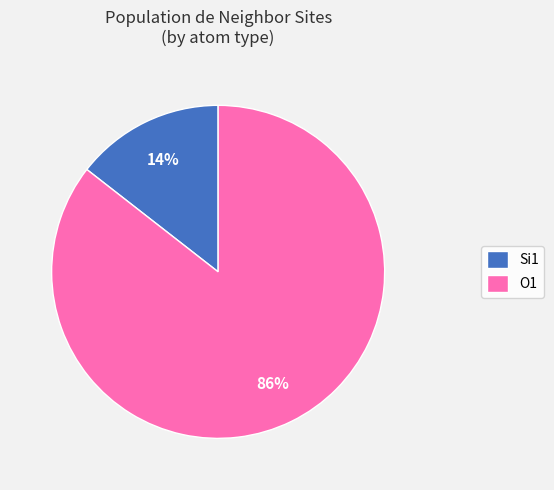

How many slices are in this pie chart?

2